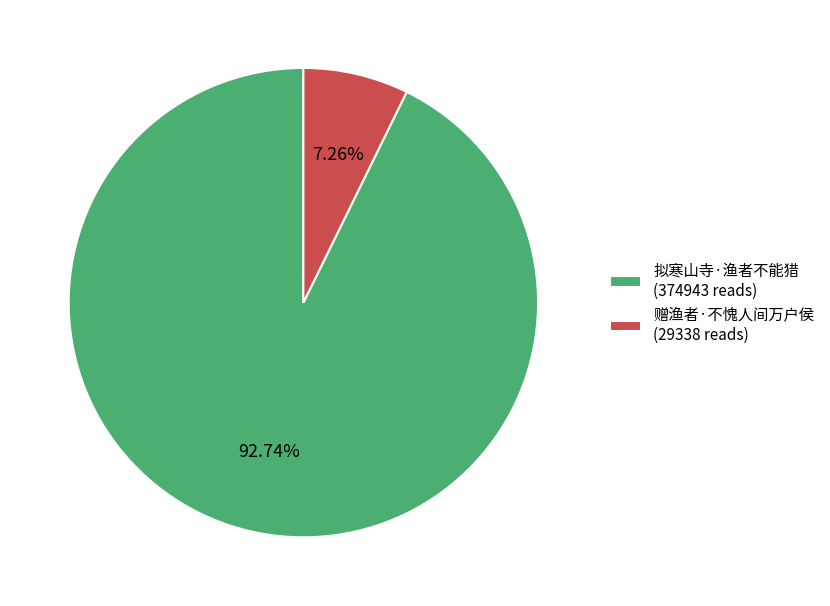

To the nearest percent, what is the combined percentage of 赠渔者·不愧人间万户侯 and 拟寒山寺·渔者不能猎?

100%